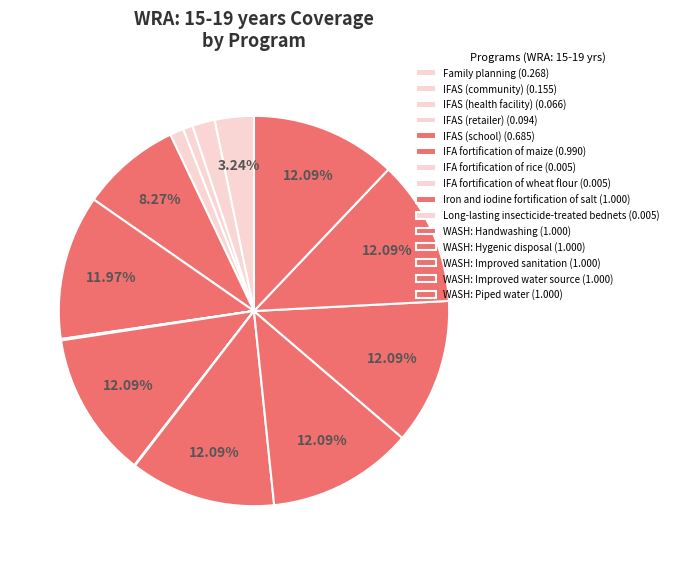

Which category has the smallest portion of the pie?

IFA fortification of rice